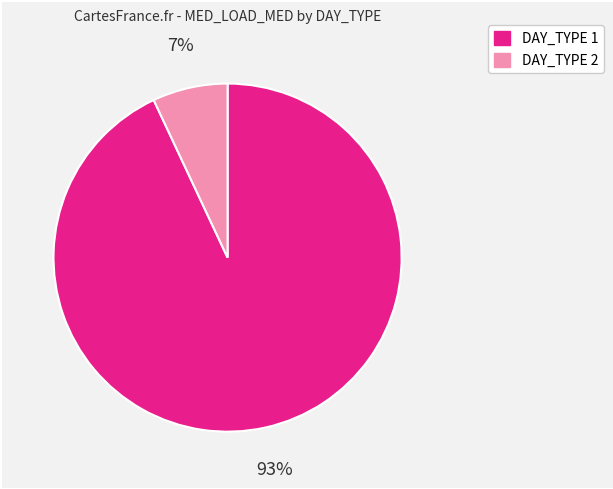

To the nearest percent, what is the average slice percentage?

50%